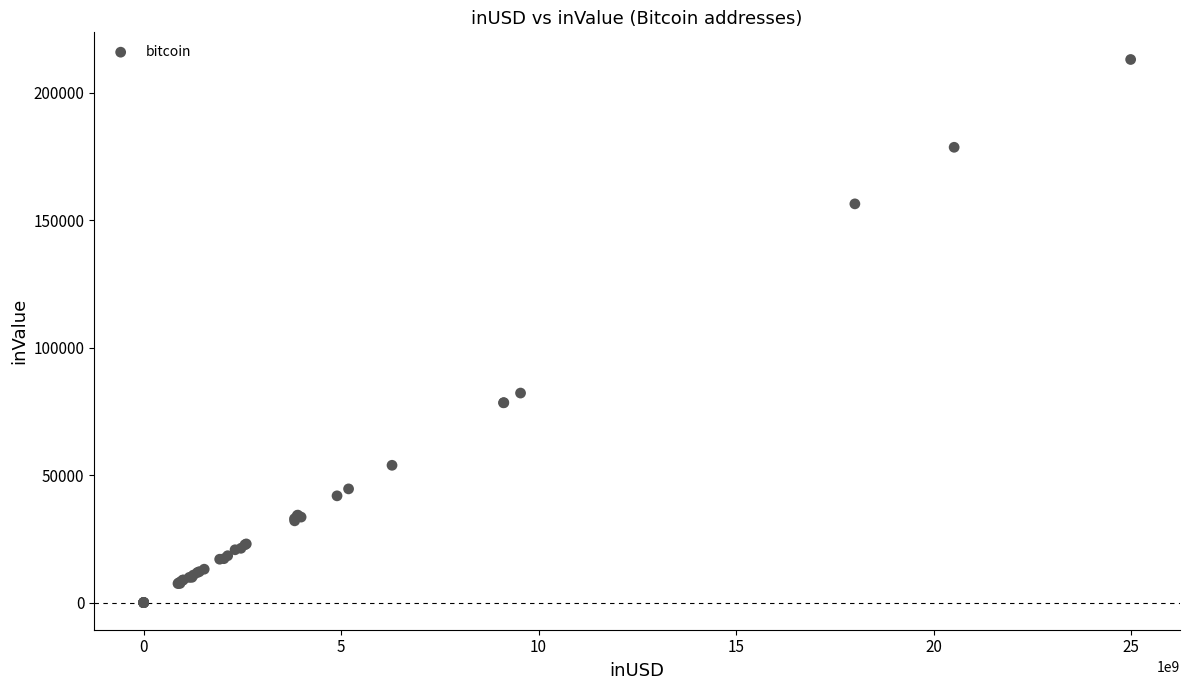

What Y value in the scatter plot is closest to 106490?

82163.2